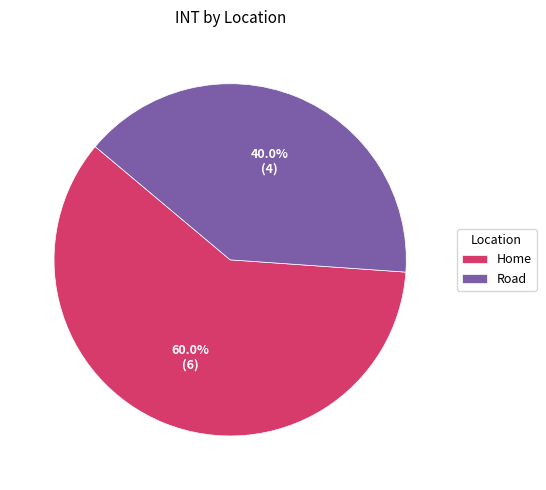

Rank the categories by value from lowest to highest.

Road, Home